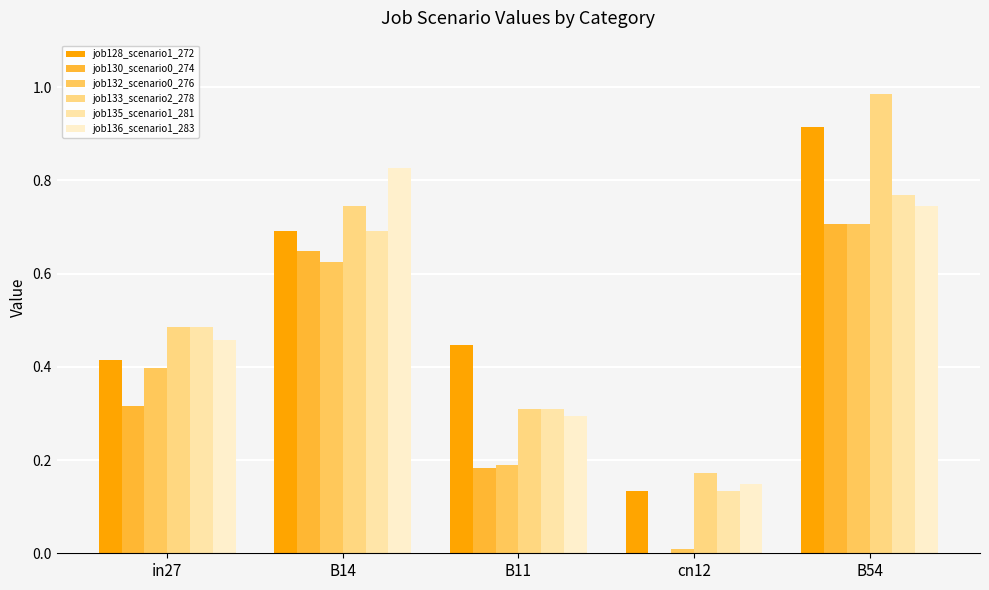

Which has a higher value, in27 or B14?

B14